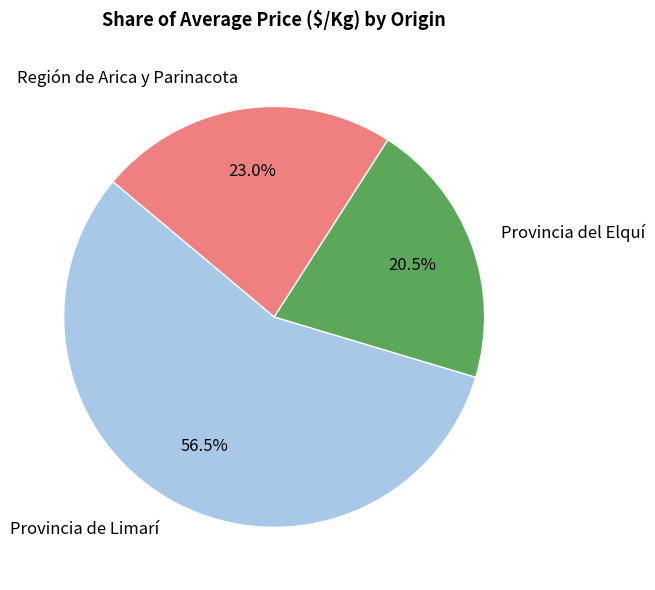

Approximately how many times larger is the value at Provincia del Elquí compared to Provincia de Limarí?

0.4